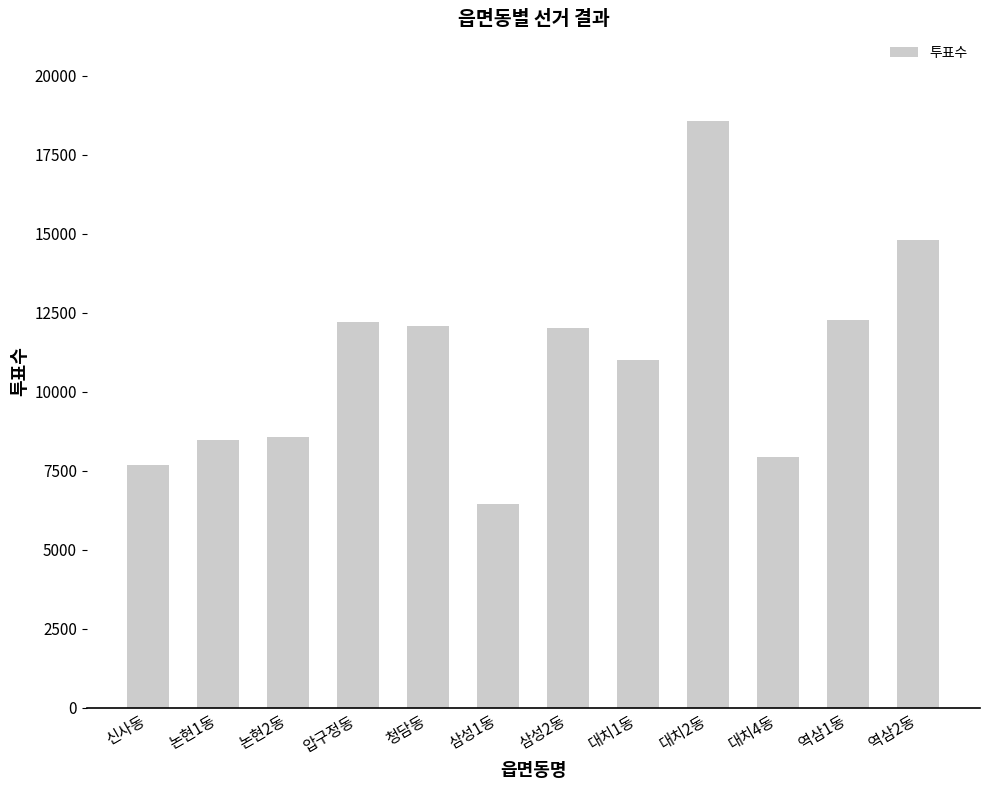

Between 대치4동 and 신사동, which is larger?

대치4동